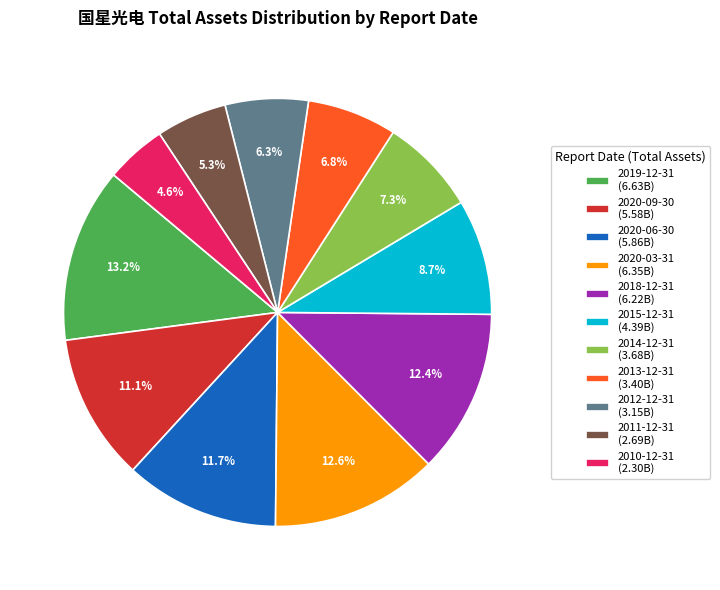

To the nearest percent, what is the difference between the 2010-12-31 and 2019-12-31 slice percentages?

9%